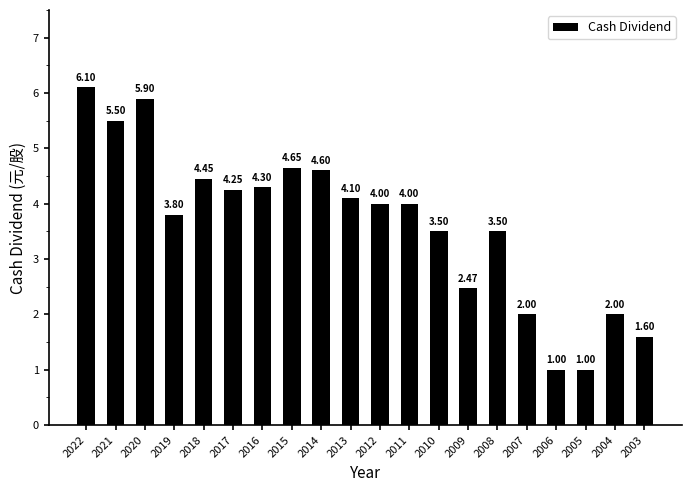

Where does the data first go above 4?

2022